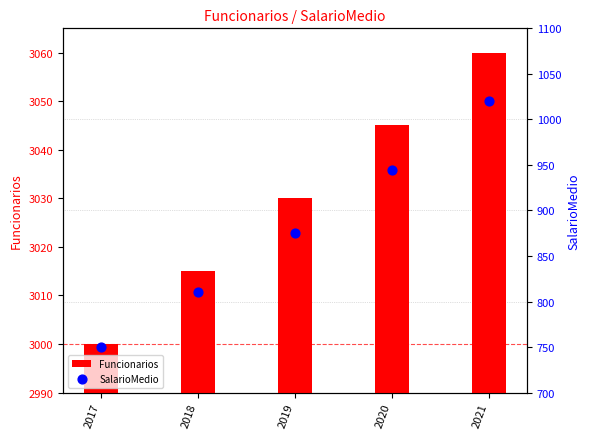

Which series contains the highest Y value?

Funcionarios